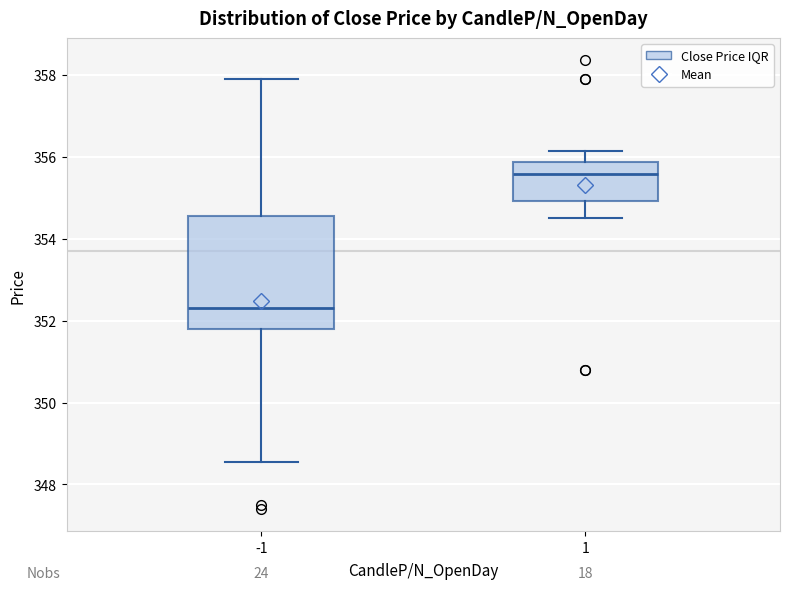

Reading left to right, transcribe this box plot: for each box, give where its median line is, the range the box spans, and where its two whiskers end, as read against the y-axis. The values are not printed on the chart, so give them approximately, as read against the axis.

-1: median 352.4, box 351.8 to 354.6, whiskers 348.6 to 358.0
1: median 355.6, box 355.0 to 355.8, whiskers 354.6 to 356.2